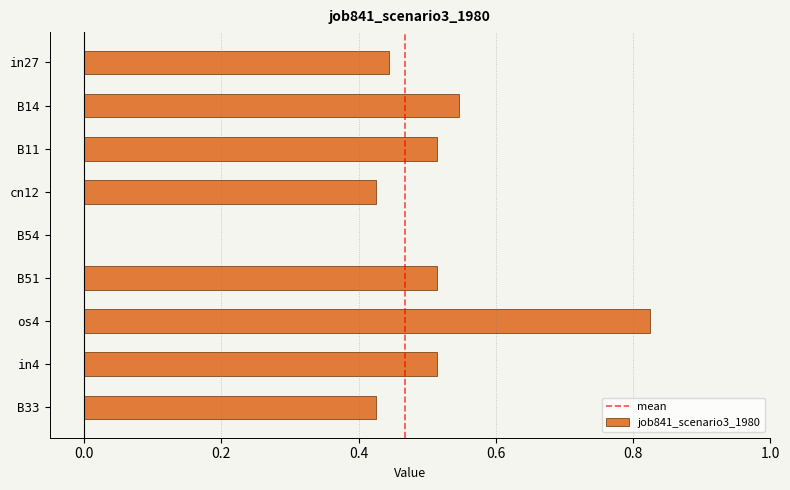

Are the bars grouped side by side (vs. stacked)?

No